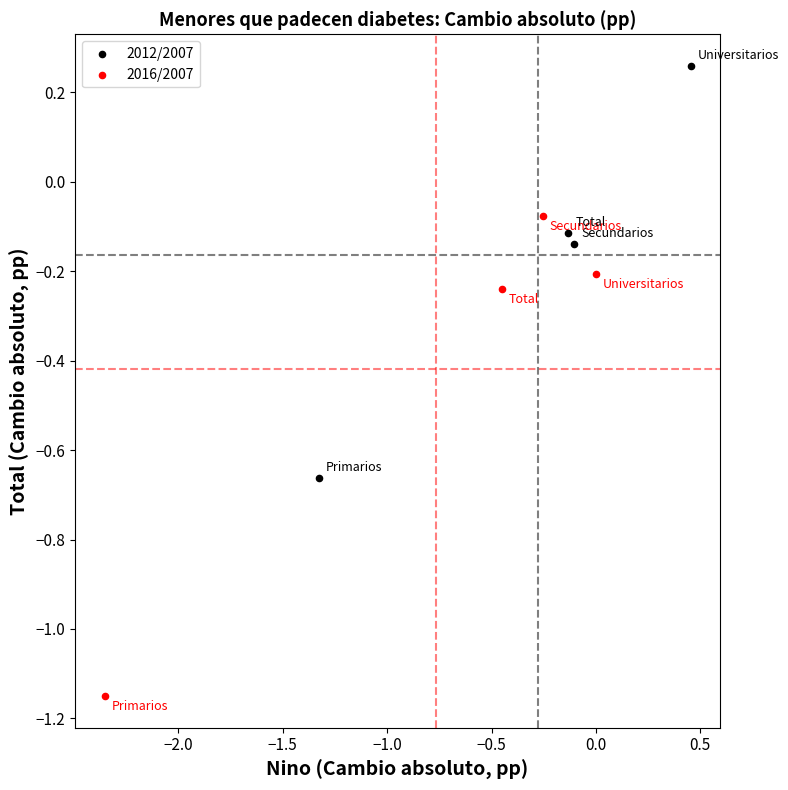

Which series contains the highest Y value?

2012/2007